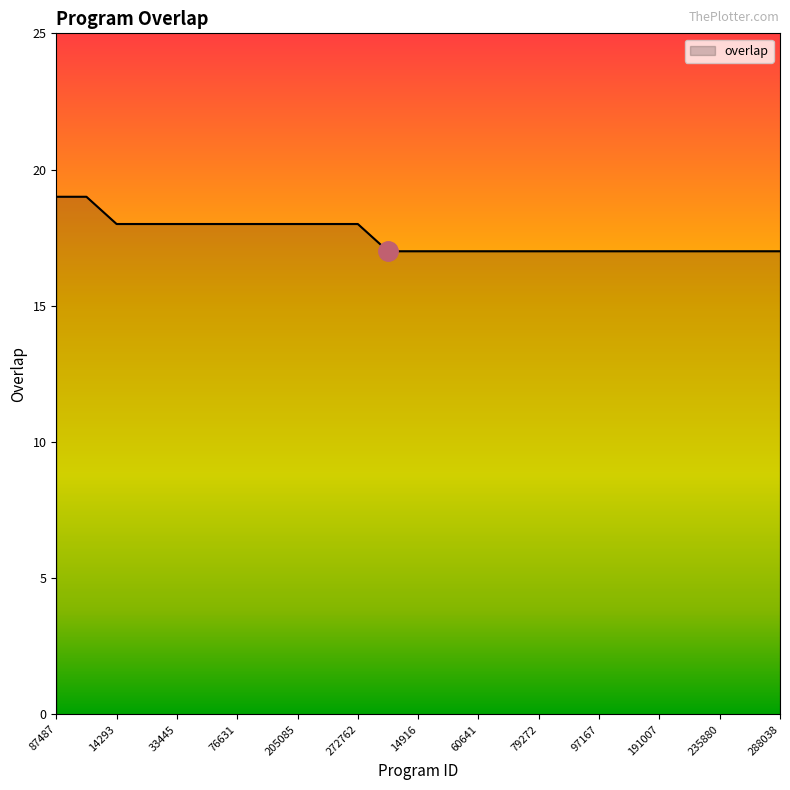

What is the minimum value shown in the chart?

17